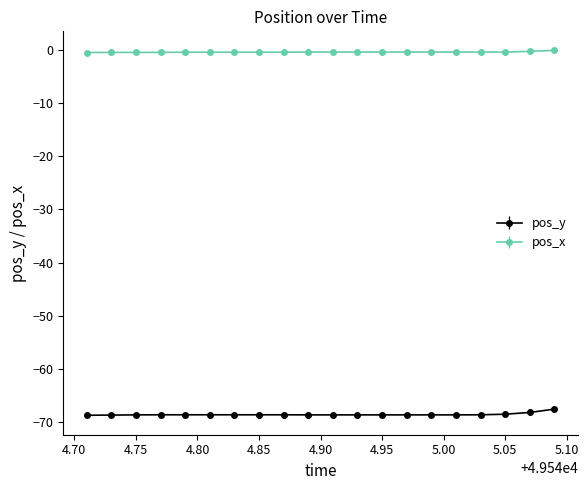

Which series has the largest total across all categories?

pos_x